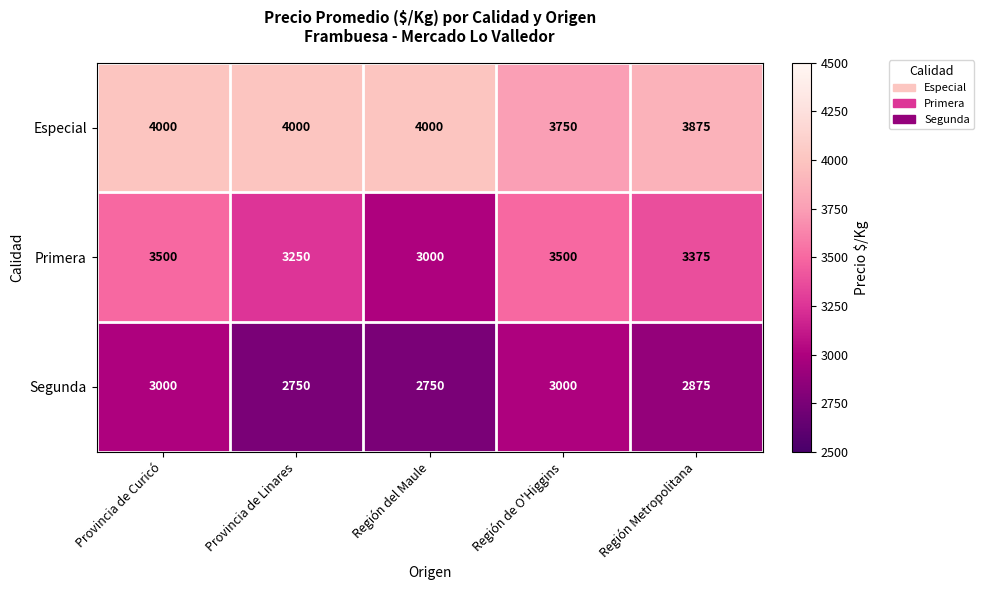

At which category is the sum across all series the highest?

Provincia de Curicó